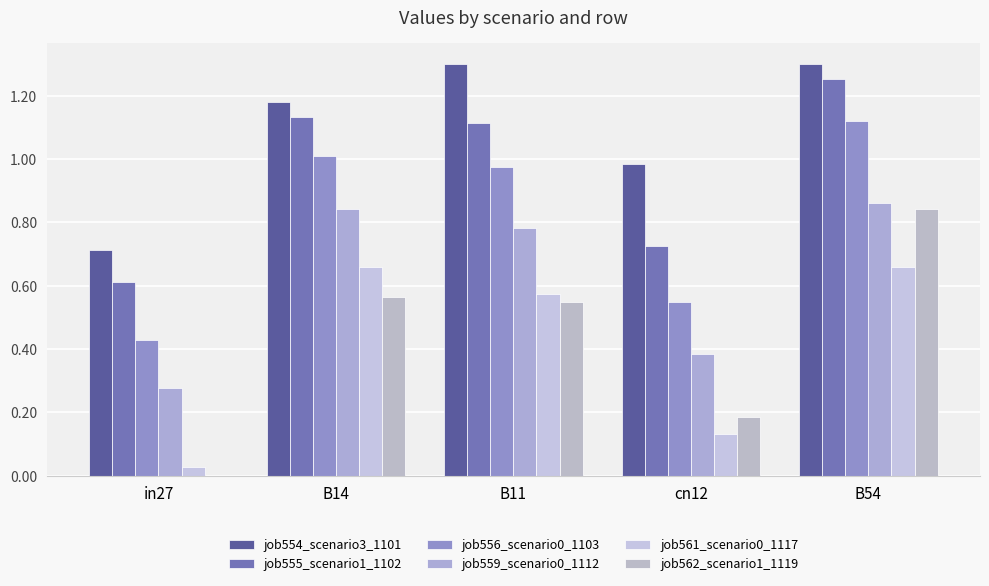

What is the total value across all series at B54?

6.0